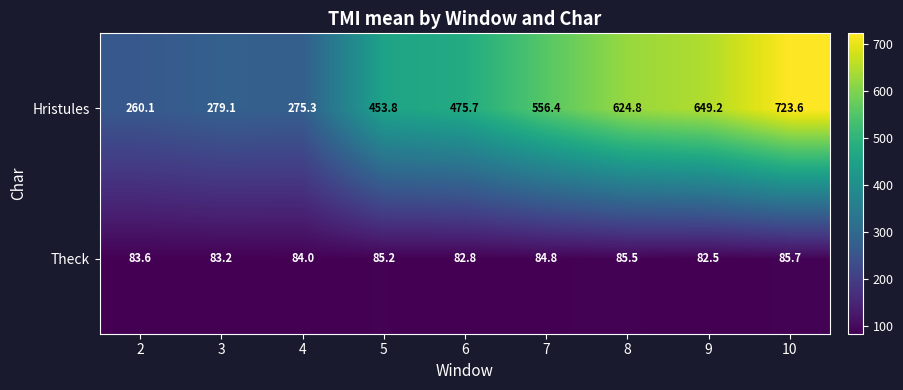

What value does the Theck series have at 6?

82.8